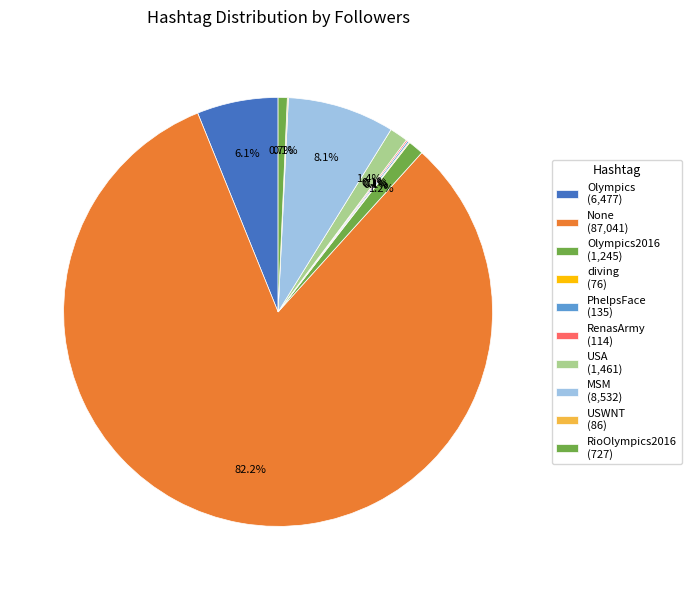

Is there any slice that represents more than half of the pie?

Yes